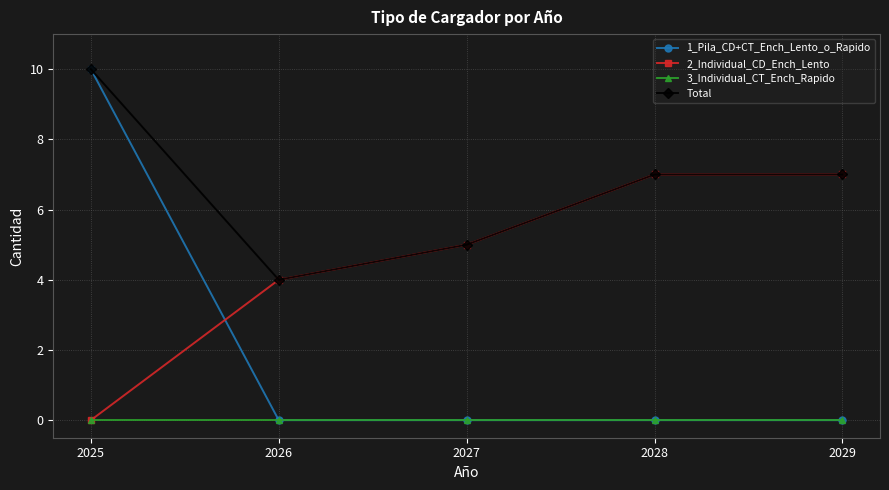

True or false: 3_Individual_CT_Ench_Rapido and Total intersect in this chart.

False